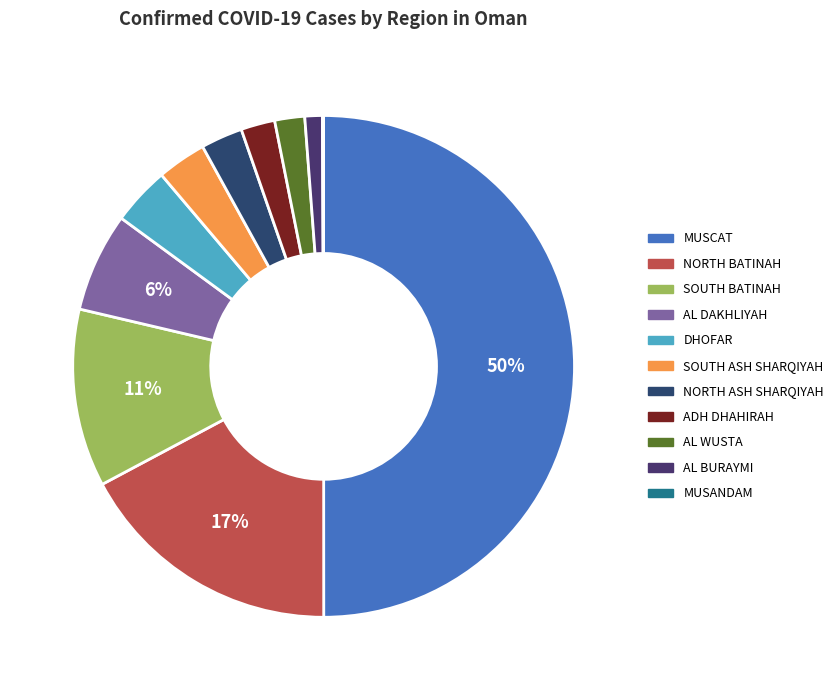

The DHOFAR slice represents 1% of the pie. True or false?

False